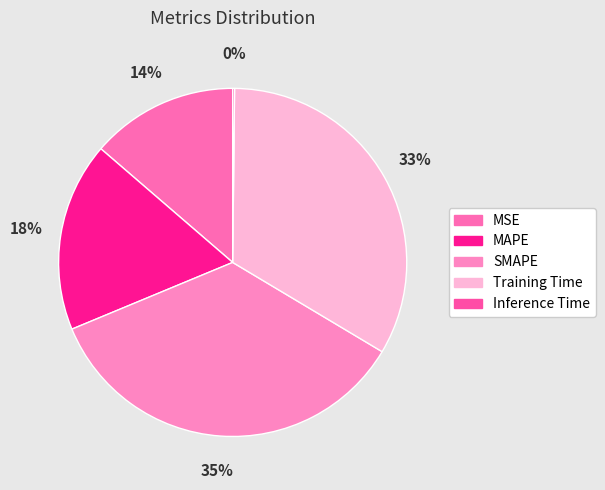

True or false: MAPE accounts for 18% of the total.

True